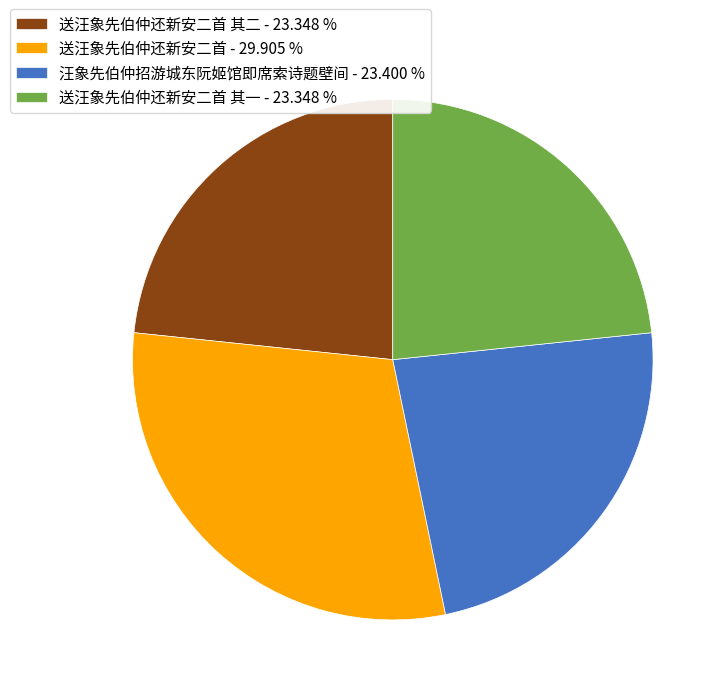

Which has a higher value, 汪象先伯仲招游城东阮姬馆即席索诗题壁间 - 23.400 % or 送汪象先伯仲还新安二首 - 29.905 %?

送汪象先伯仲还新安二首 - 29.905 %